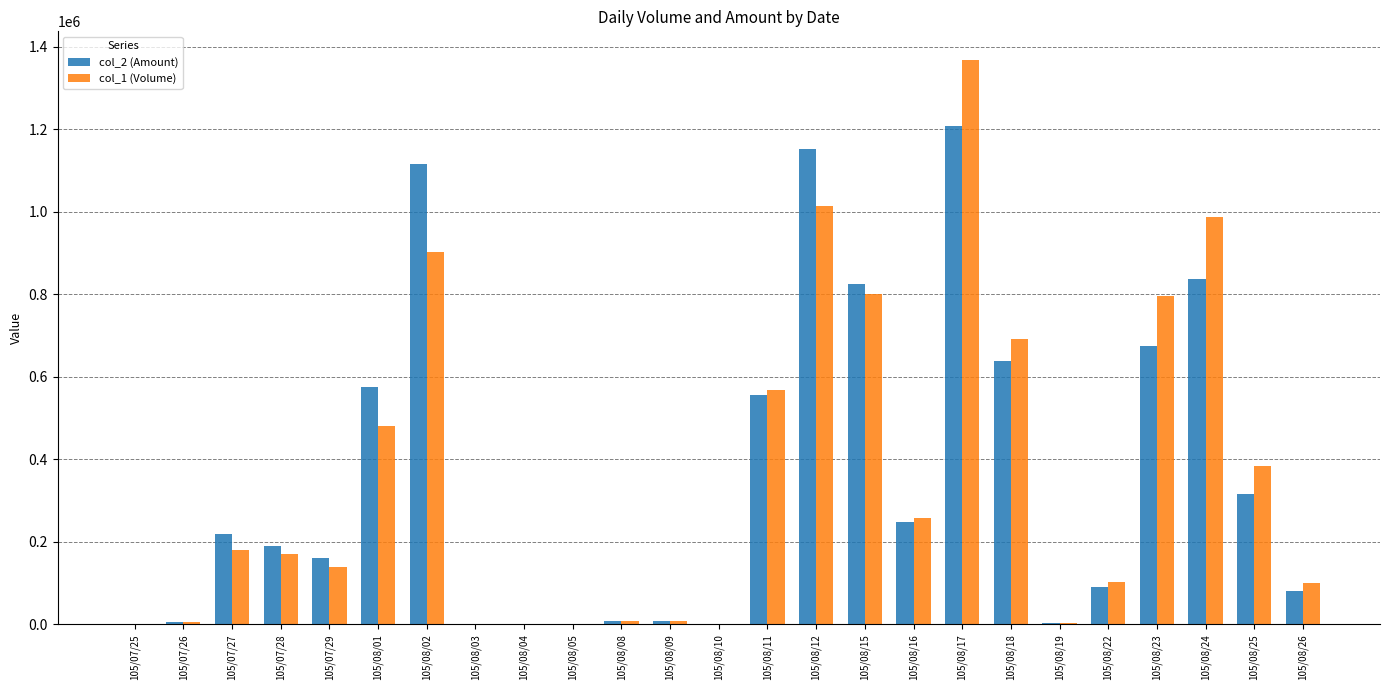

The value of col_2 (Amount) at 105/07/25 is -495863. True or false?

False